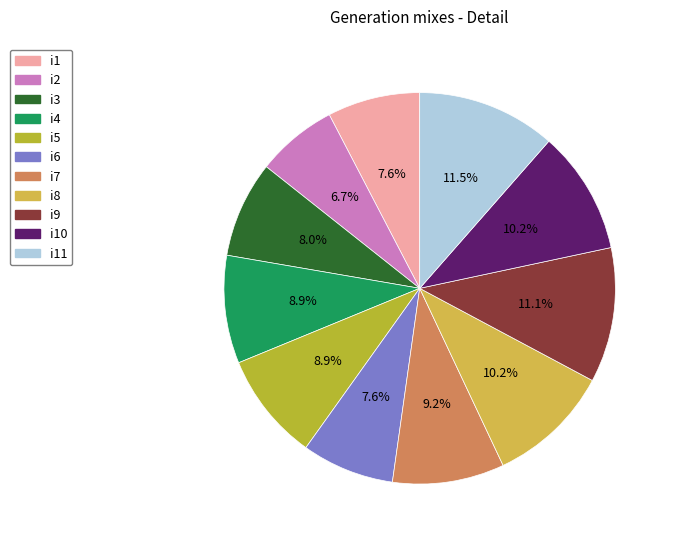

What is the smallest slice in the pie chart?

i2